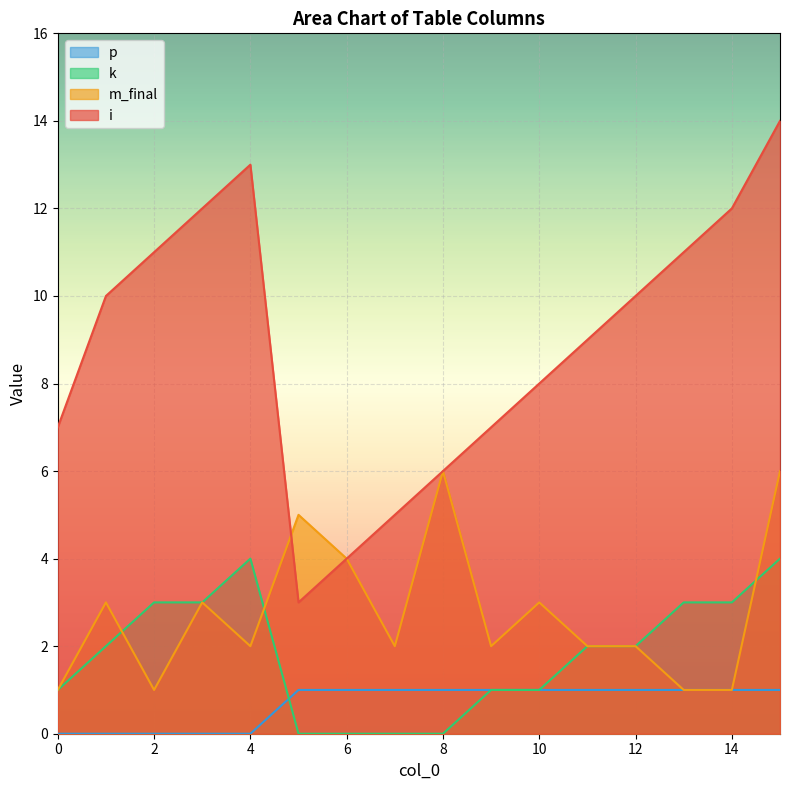

Reading left to right, list all the values displayed in this chart.

i: 7	10	11	12	13	3	4	5	6	7	8	9	10	11	12	14
m_final: 1	3	1	3	2	5	4	2	6	2	3	2	2	1	1	6
k: 1	2	3	3	4	0	0	0	0	1	1	2	2	3	3	4
p: 0	0	0	0	0	1	1	1	1	1	1	1	1	1	1	1